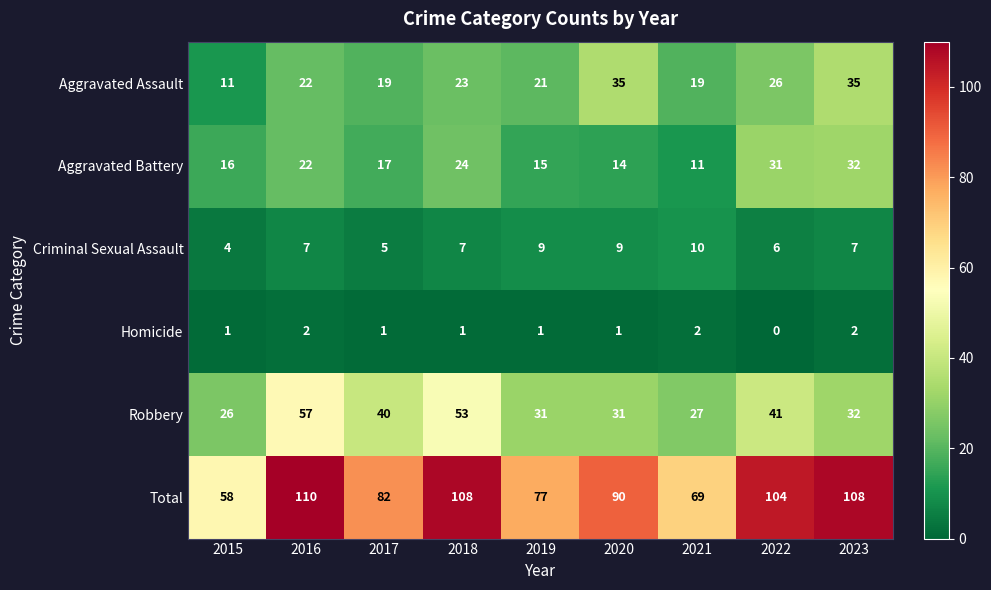

What is the approximate value of Criminal Sexual Assault at 2018?

7